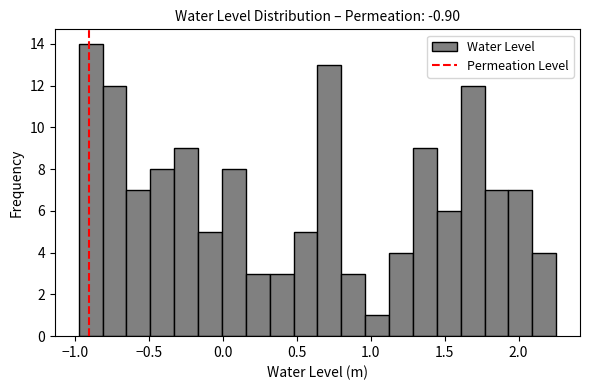

Read against the x-axis, roughly where is the centre of the tallest bar?

-0.90